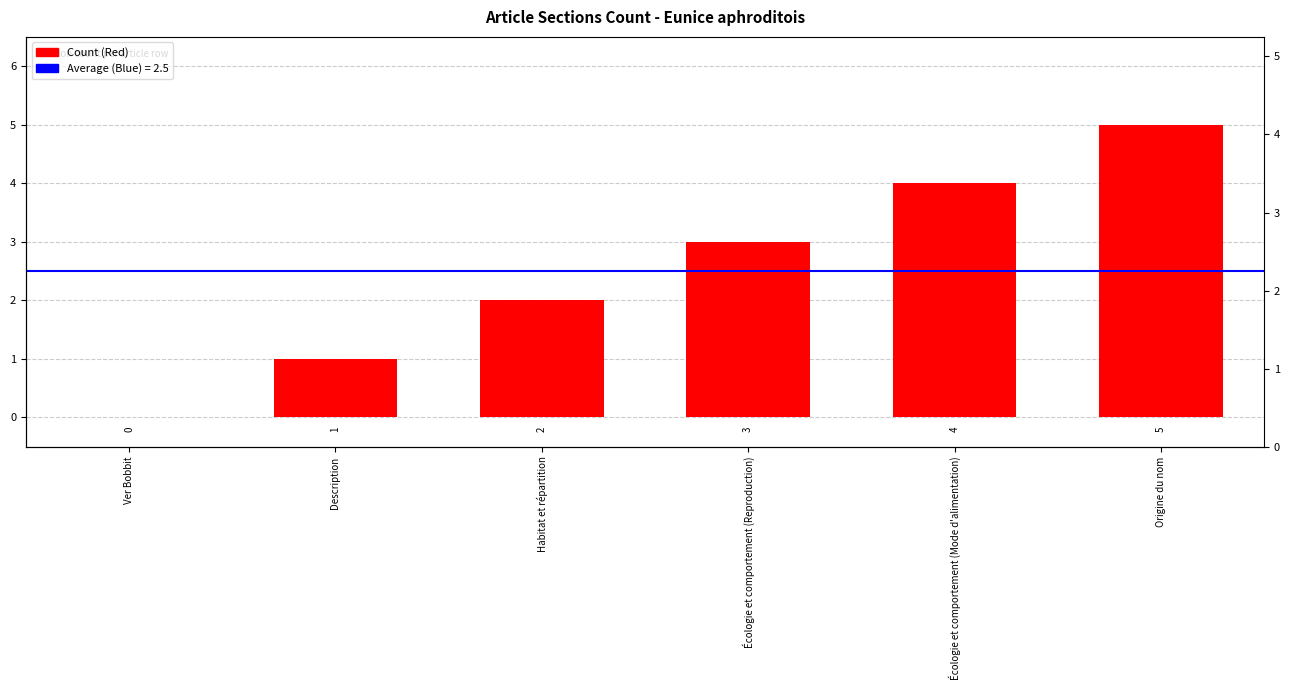

Rank the categories by value from lowest to highest.

Ver Bobbit, Description, Habitat et répartition, Écologie et comportement (Reproduction), Écologie et comportement (Mode d'alimentation), Origine du nom